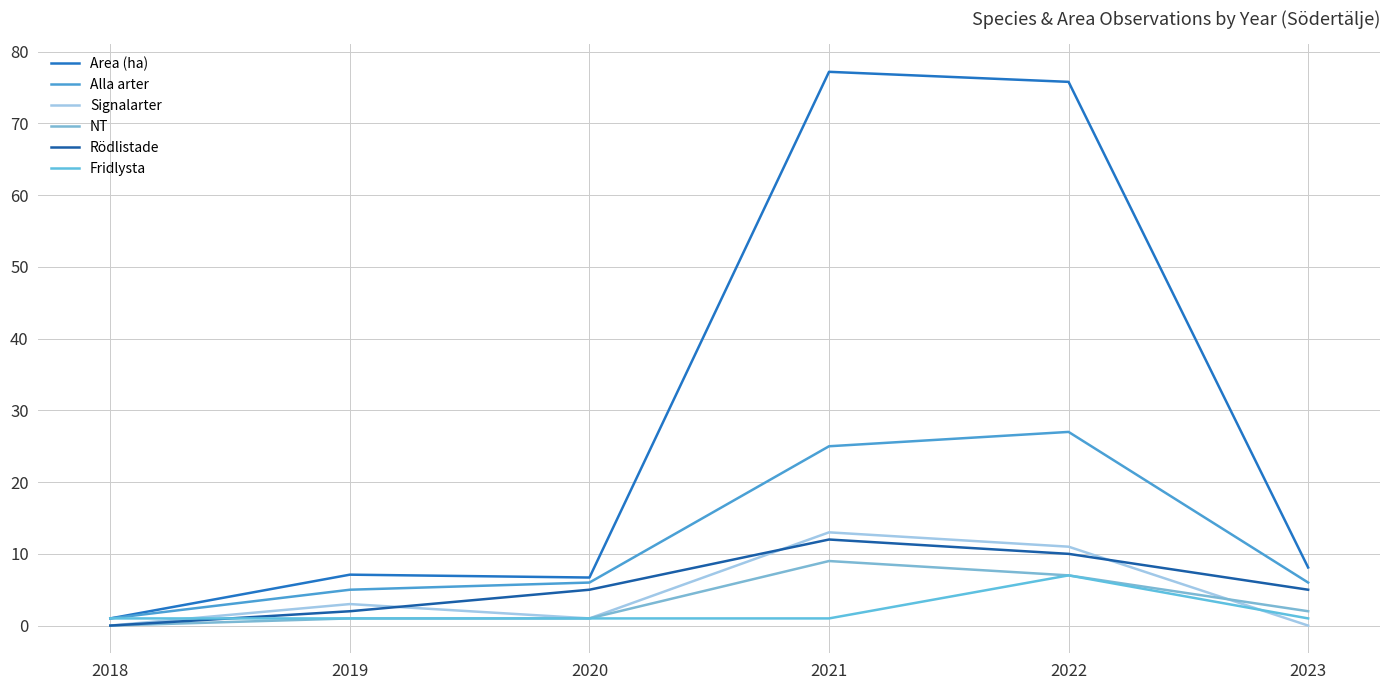

Count the number of categories in the chart.

6